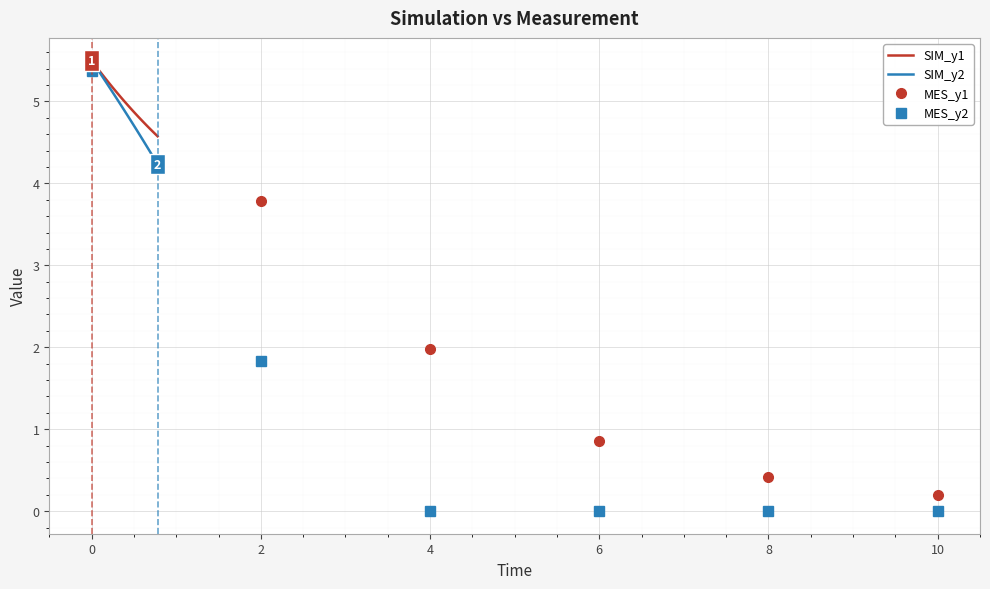

Which has a higher value, 6 or 36?

6